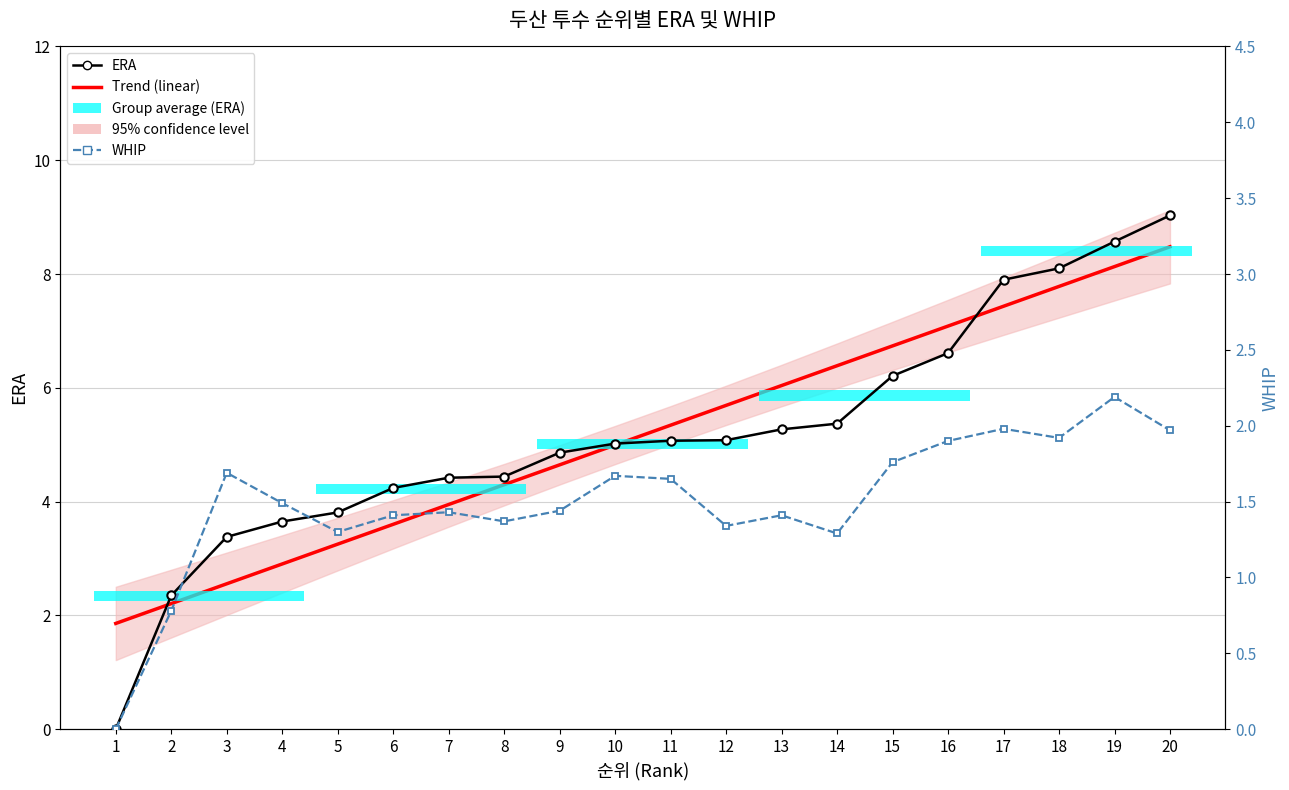

What is the sum of the WHIP values at 8 and 4?

2.9